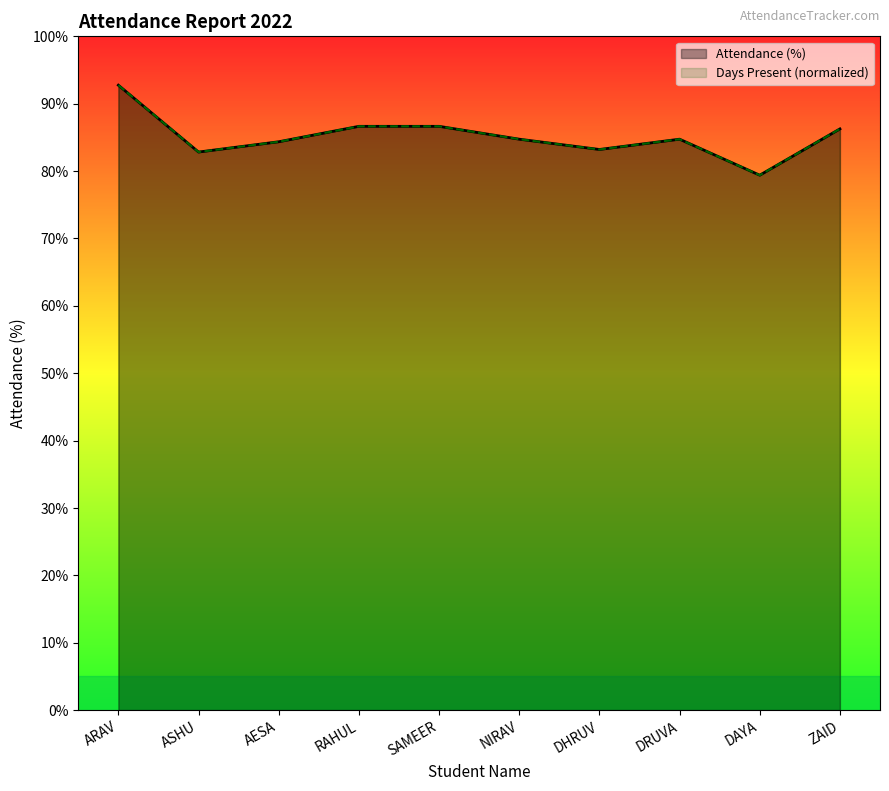

What is the maximum value for Attendance (%)?

92.7